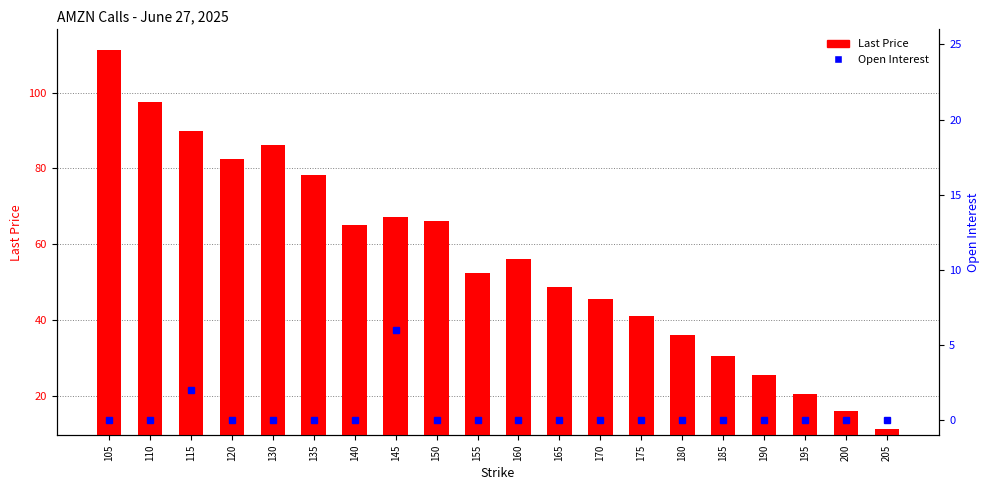

How many positive values does the Open Interest series have?

2